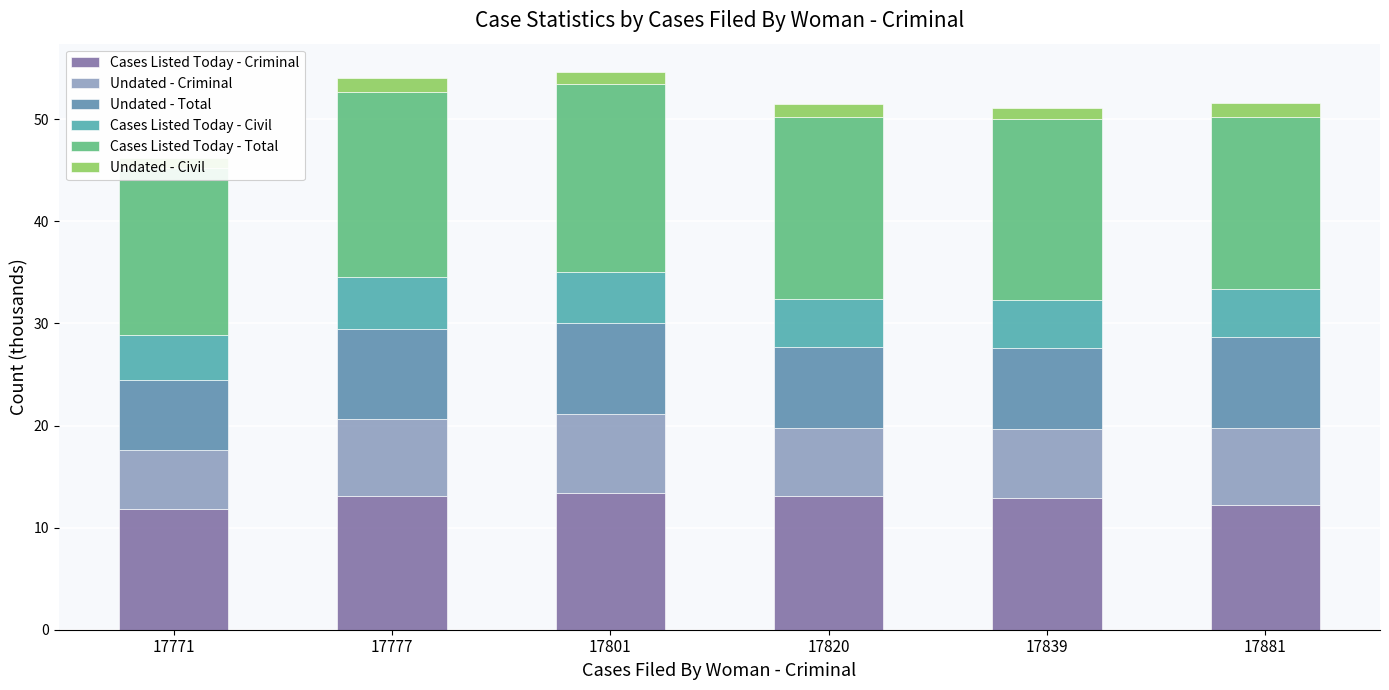

What are all the series names shown in the legend?

Cases Listed Today - Criminal, Undated - Criminal, Undated - Total, Cases Listed Today - Civil, Cases Listed Today - Total, Undated - Civil